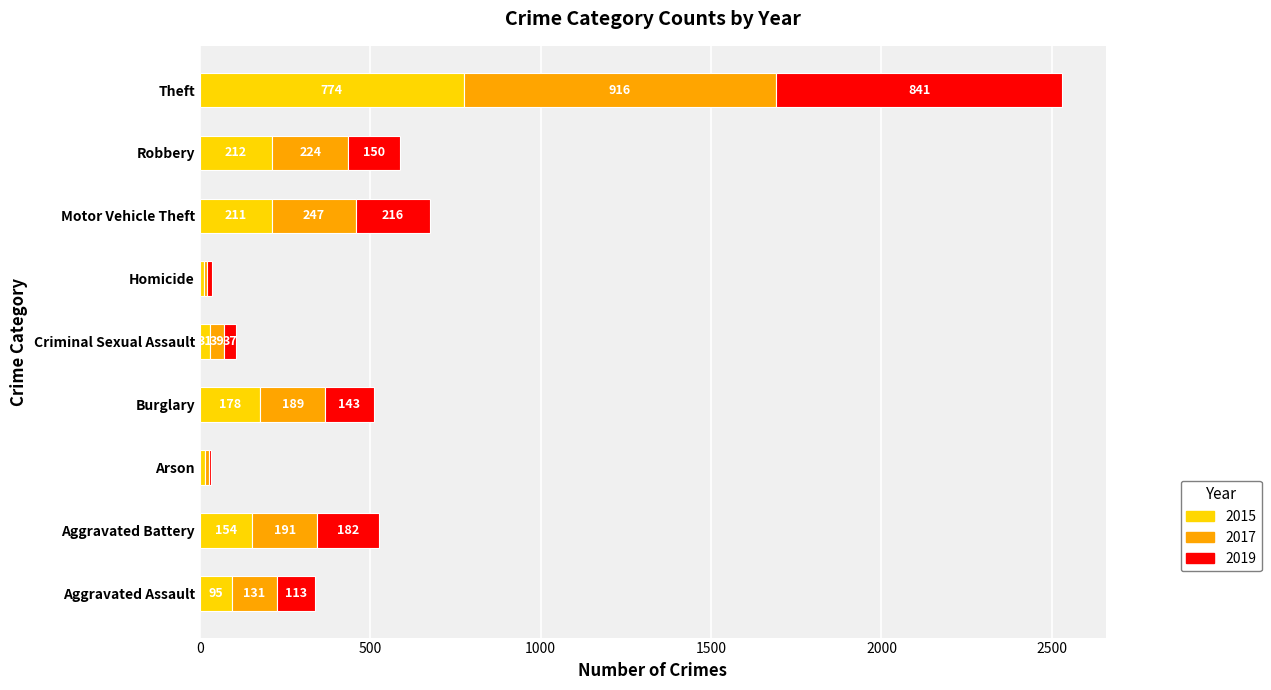

At which category is the sum across all series the highest?

Theft